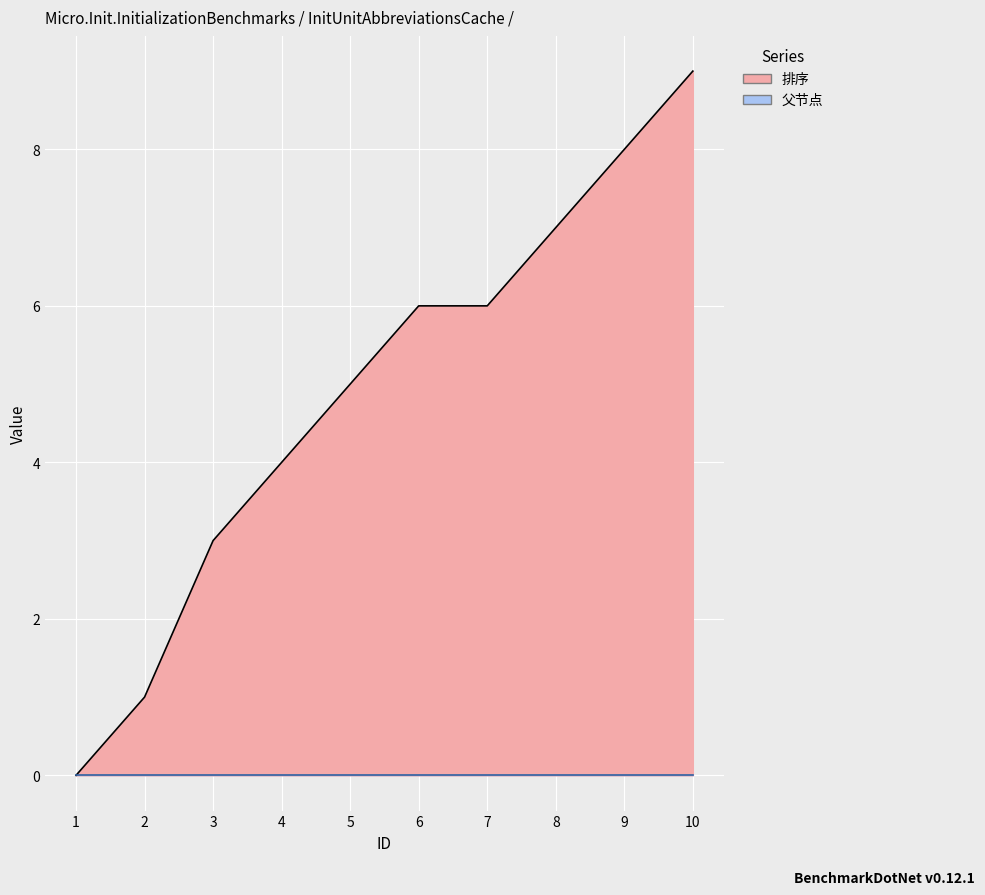

Does the chart display data point markers on the line(s)?

No